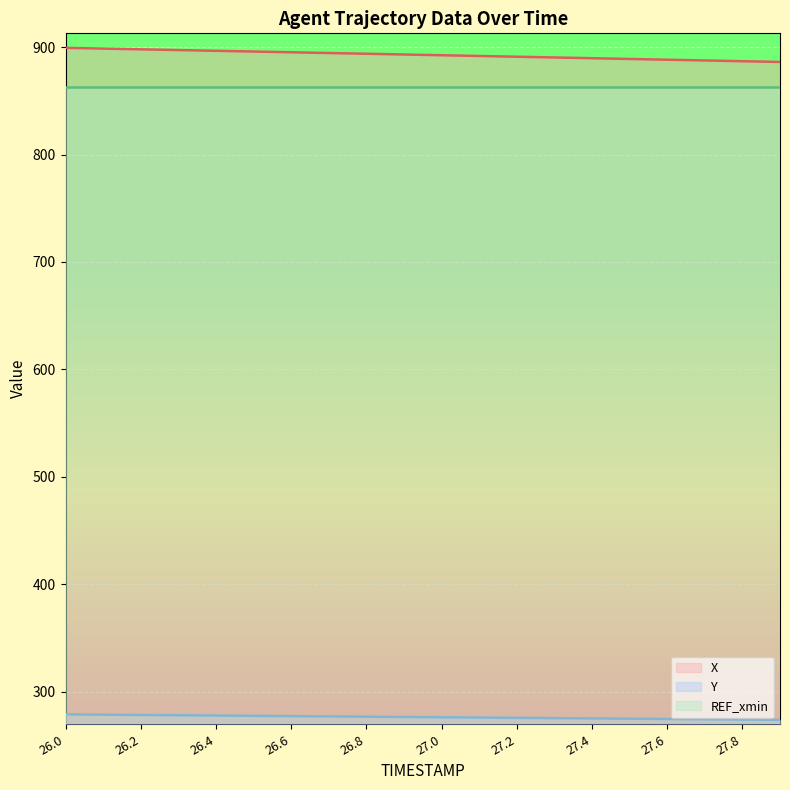

What is the sum of the Y values at 26.5 and 27.7?

552.2